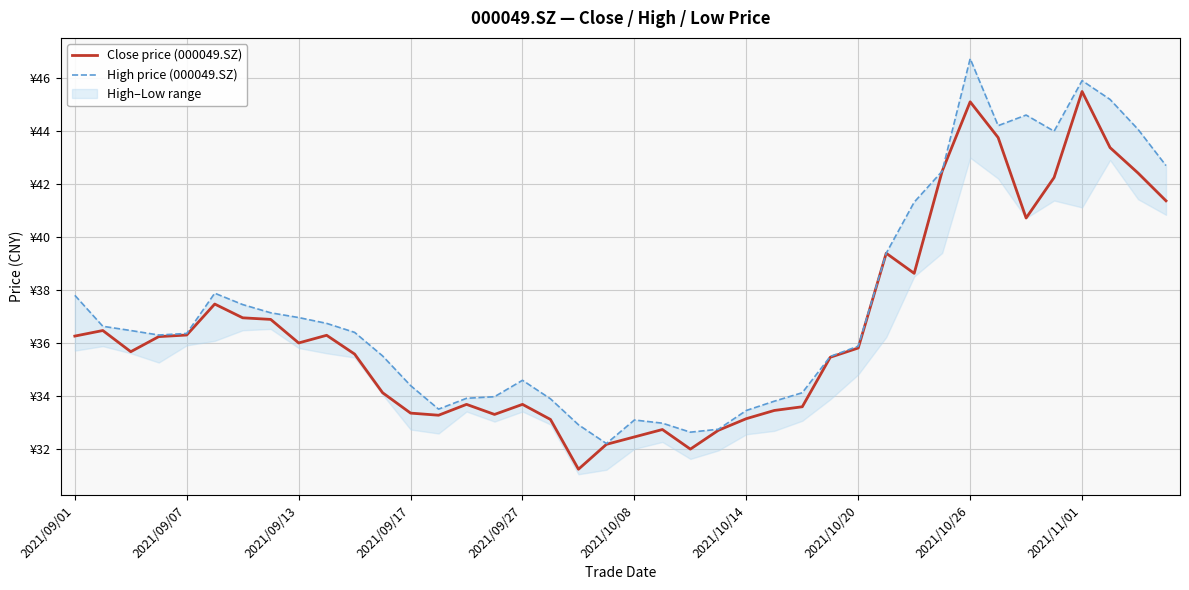

List the series in order of their overall mean, highest first.

High price (000049.SZ), Close price (000049.SZ)